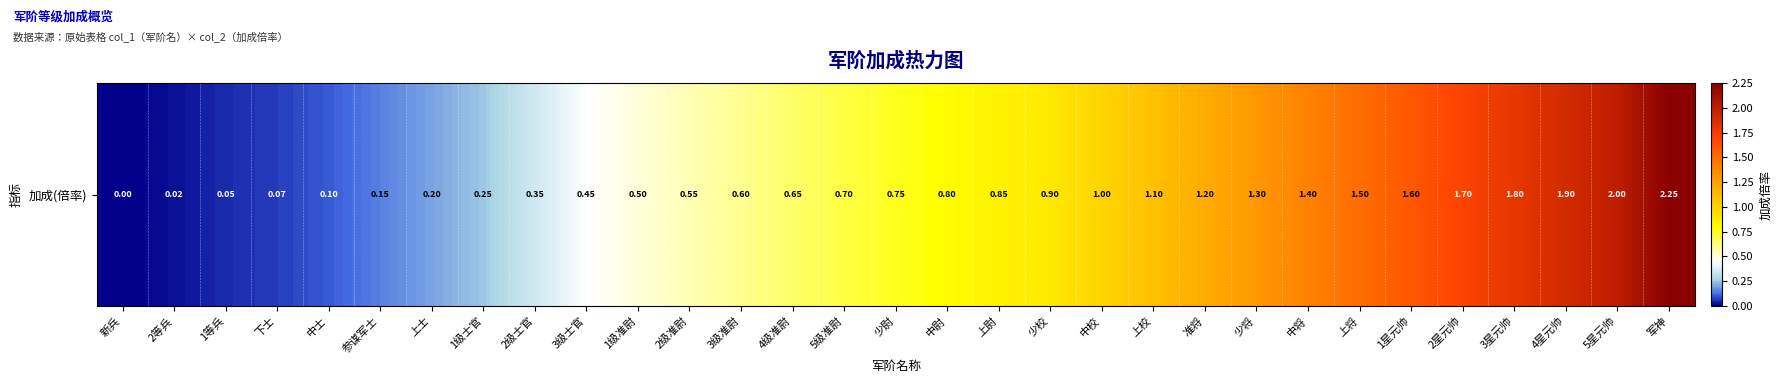

What is the difference between the values at 少将 and 中将?

0.1